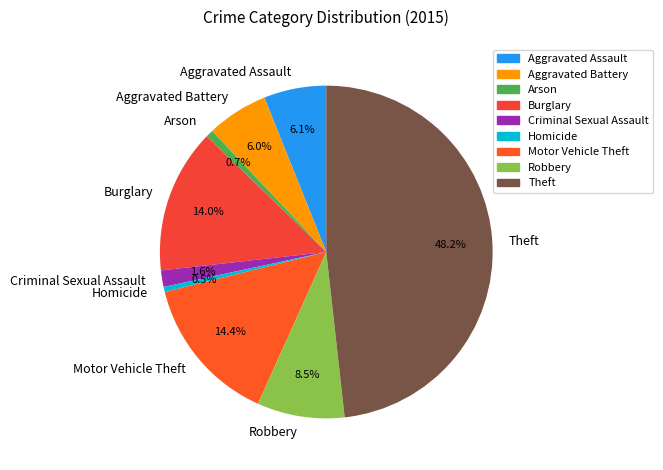

Does any single category account for the majority?

No